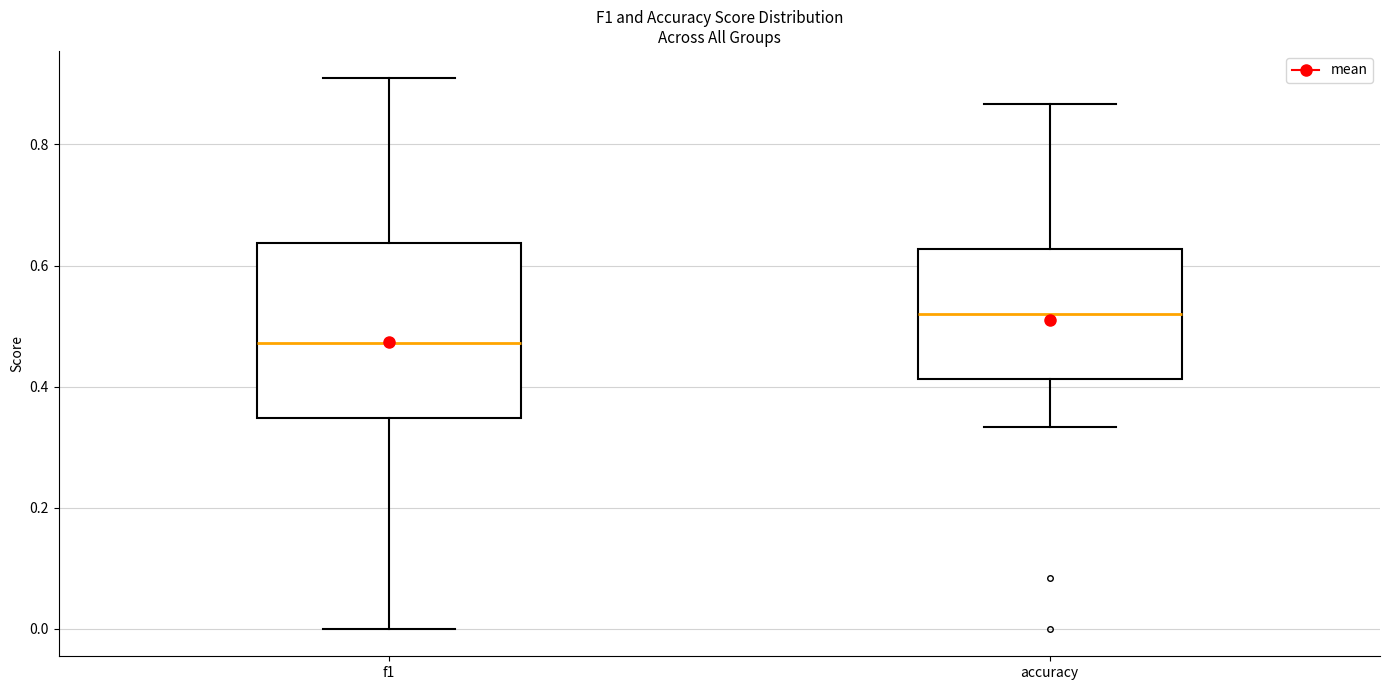

Comparing the boxes themselves (not the whiskers), which one is the tallest?

f1